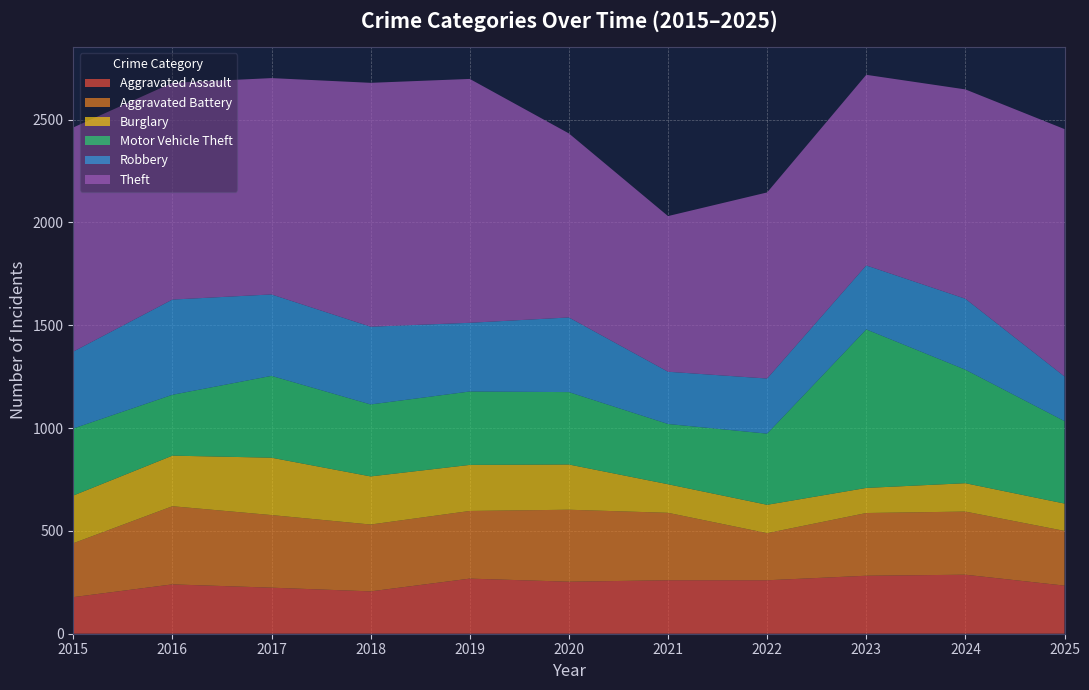

Reading right to left, transcribe all the data shown in this chart.

Aggravated Assault: 2025=234	2024=287	2023=282	2022=260	2021=260	2020=253	2019=268	2018=206	2017=224	2016=240	2015=178
Aggravated Battery: 2025=266	2024=307	2023=305	2022=229	2021=328	2020=350	2019=329	2018=325	2017=353	2016=380	2015=262
Burglary: 2025=133	2024=138	2023=122	2022=138	2021=139	2020=220	2019=224	2018=234	2017=279	2016=246	2015=232
Motor Vehicle Theft: 2025=401	2024=552	2023=771	2022=346	2021=293	2020=352	2019=357	2018=350	2017=398	2016=296	2015=326
Robbery: 2025=217	2024=345	2023=311	2022=268	2021=254	2020=363	2019=334	2018=378	2017=396	2016=463	2015=374
Theft: 2025=1203	2024=1018	2023=927	2022=905	2021=757	2020=895	2019=1186	2018=1186	2017=1052	2016=1054	2015=1090